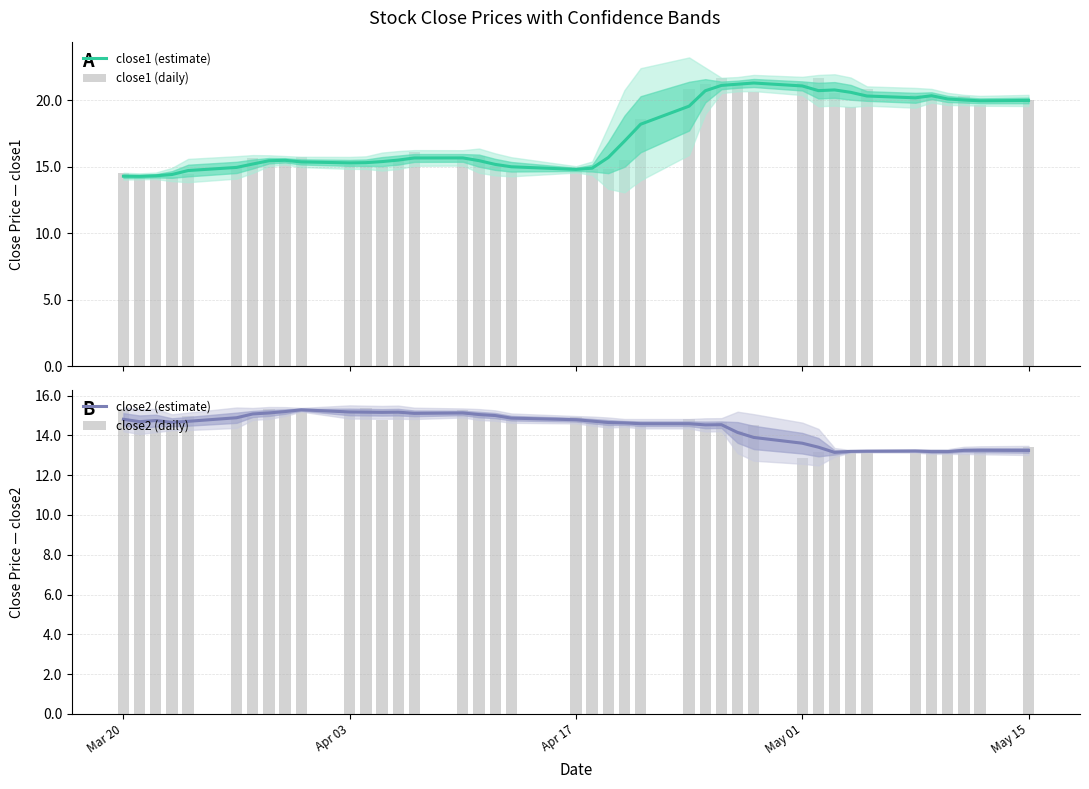

What is the difference between the maximum and second lowest values in the close1 (daily) series?

7.5